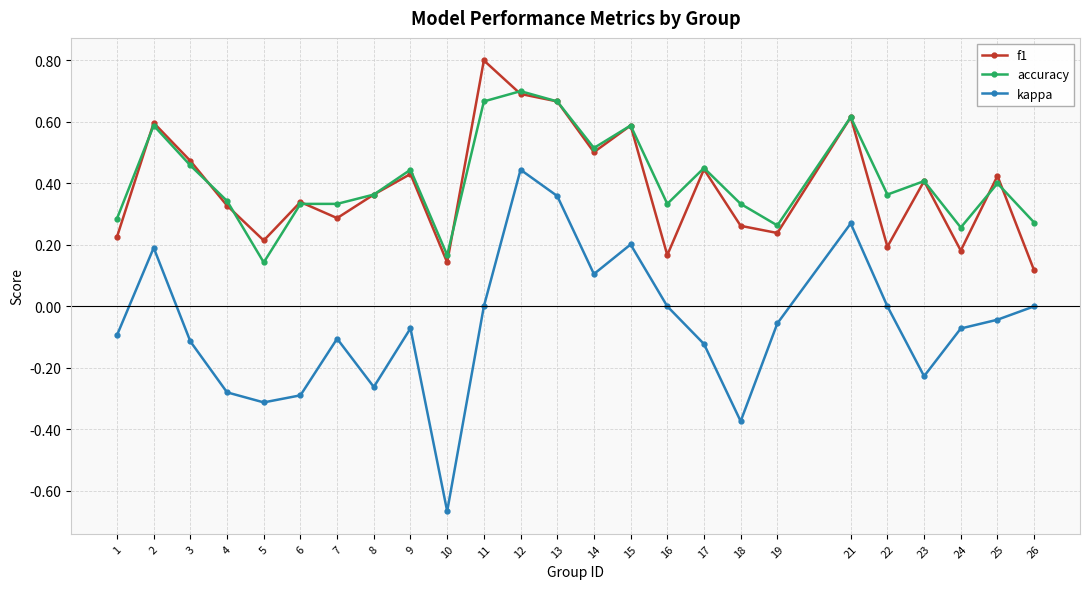

True or false: kappa and f1 intersect in this chart.

False